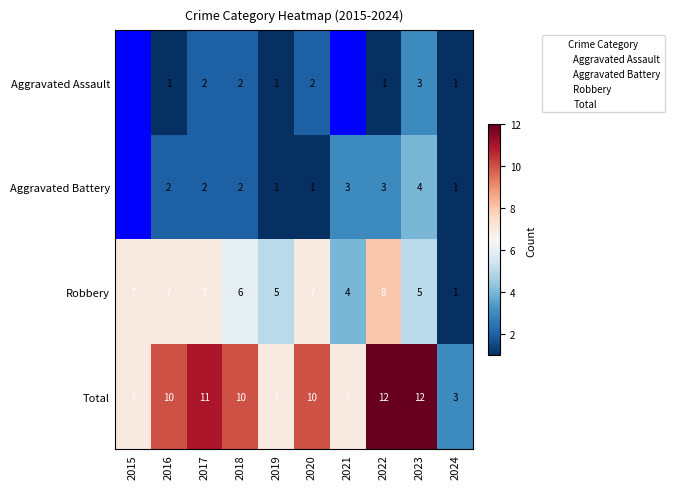

Which series changed the most between 2017 and 2023?

Aggravated Battery